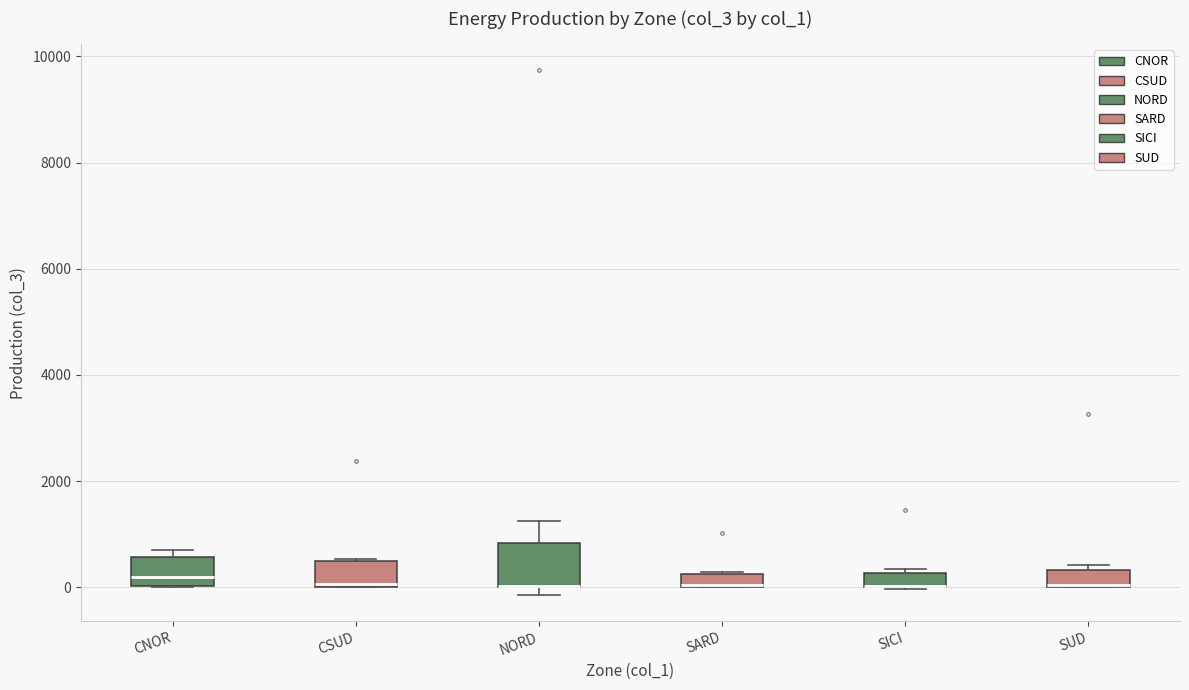

Which box is the tallest, from its lower edge to its upper edge?

NORD